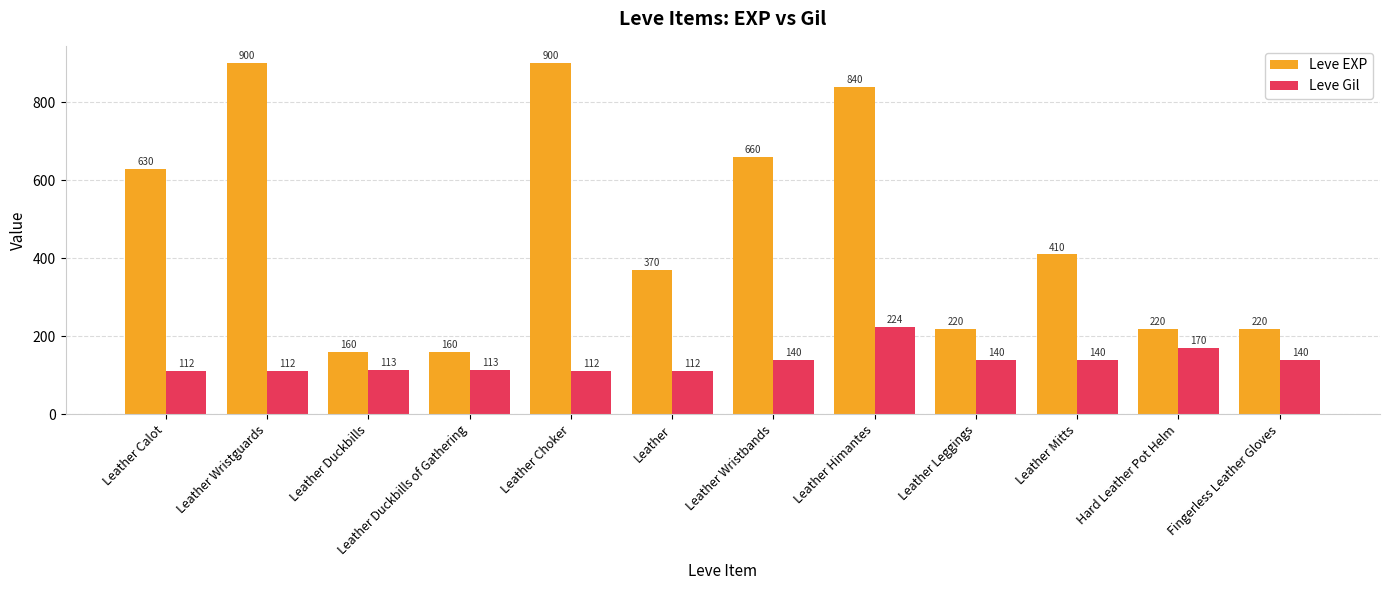

What is the smallest value displayed?

112